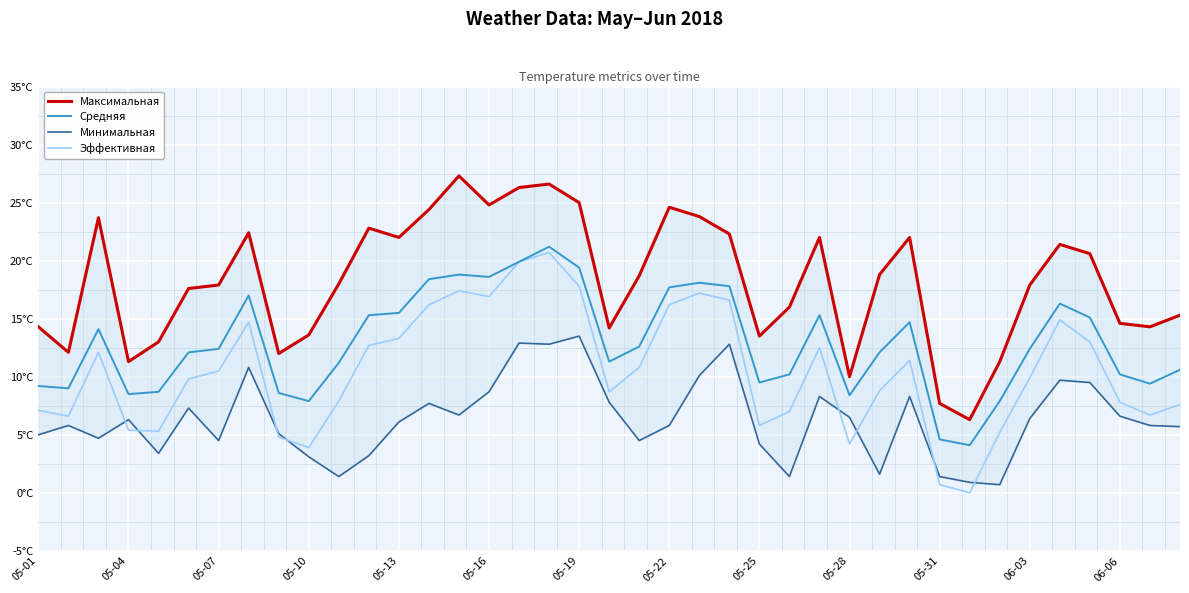

How many values in the Минимальная series exceed 6?

20